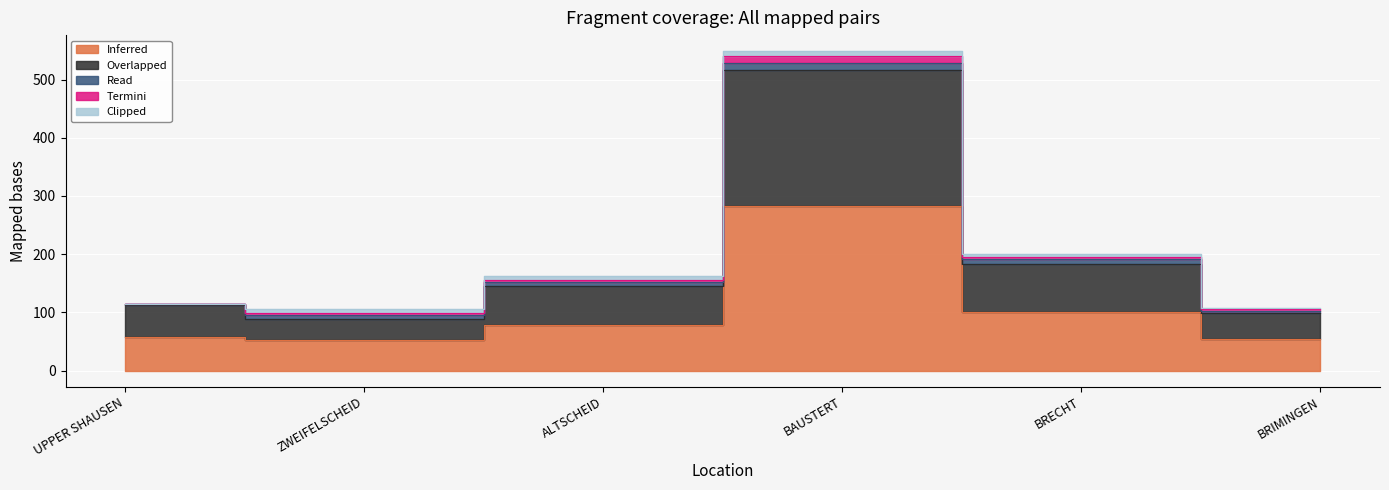

Which series has the largest range (max minus min)?

Inferred